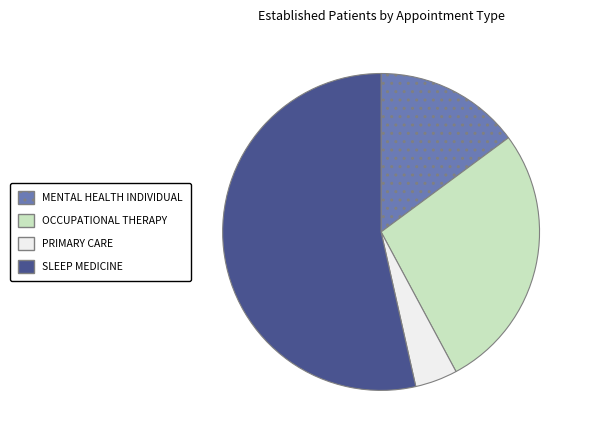

What is the ratio of the value at OCCUPATIONAL THERAPY to the value at PRIMARY CARE?

6.3